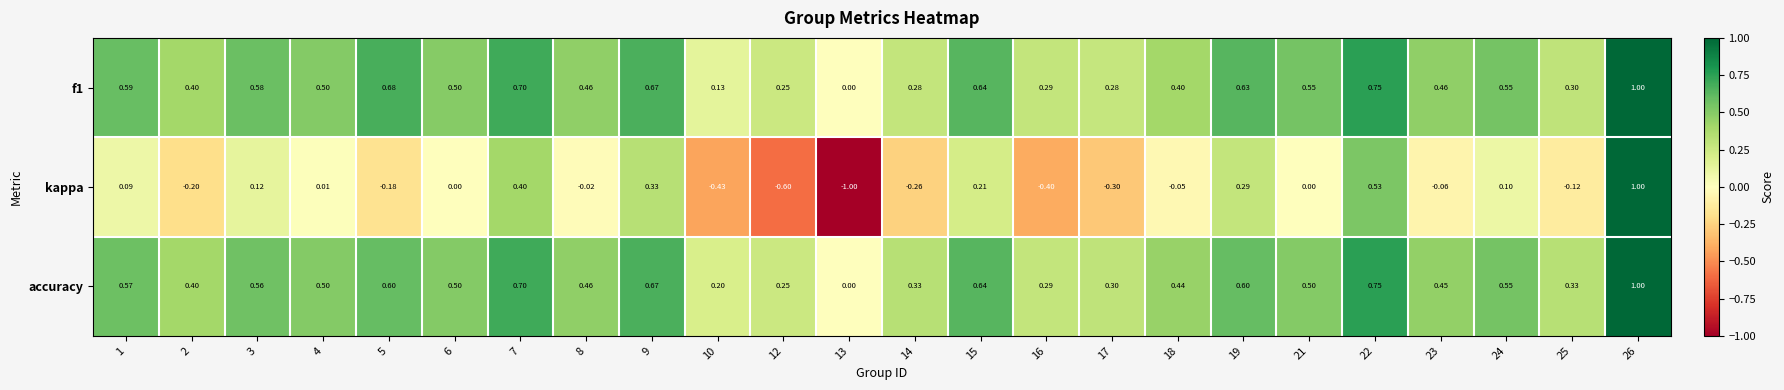

Which series changed the most between 16 and 17?

kappa